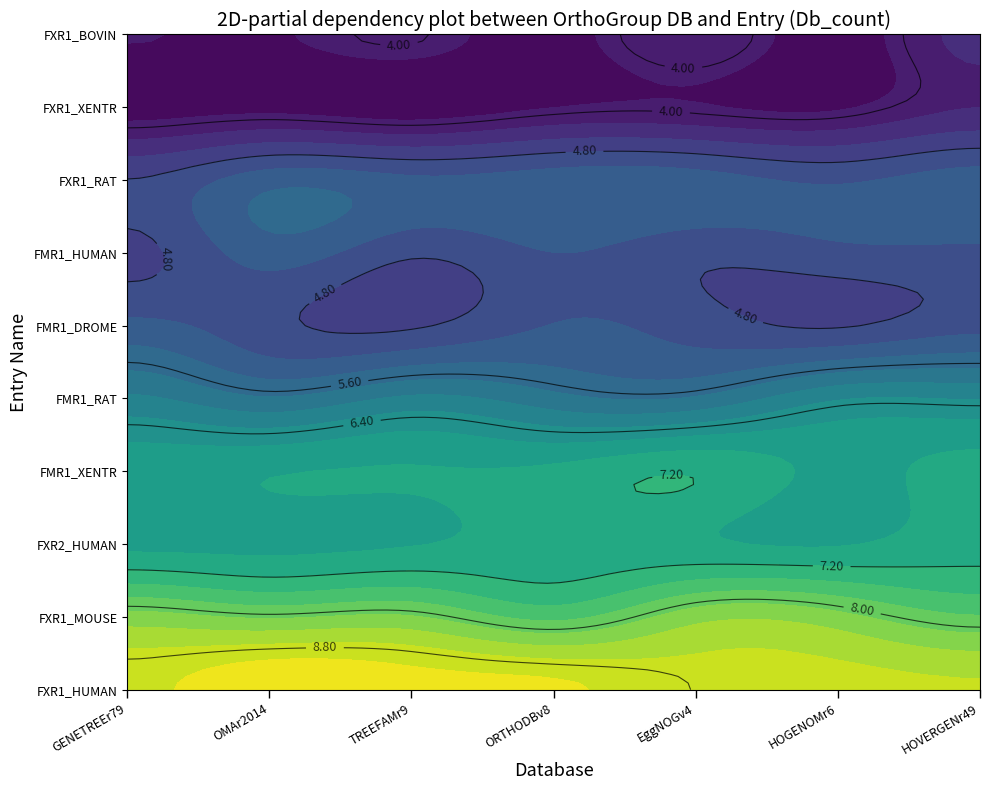

Which label corresponds to the largest value in the chart?

GENETREEr79